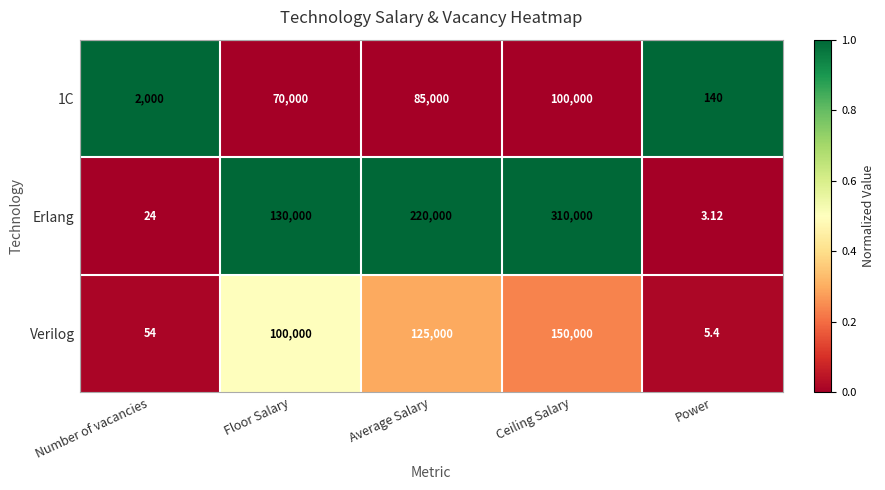

At which label does Verilog reach its minimum?

Power